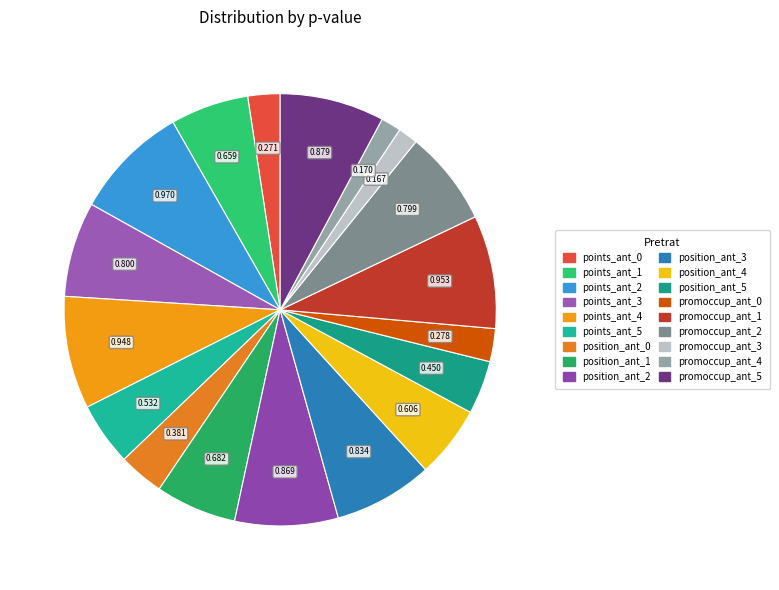

Is it true that points_ant_0 is 2% of the pie?

True